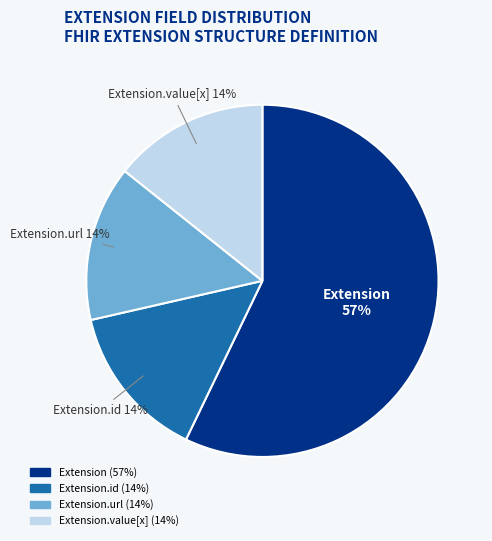

Is there a majority slice in this chart?

Yes